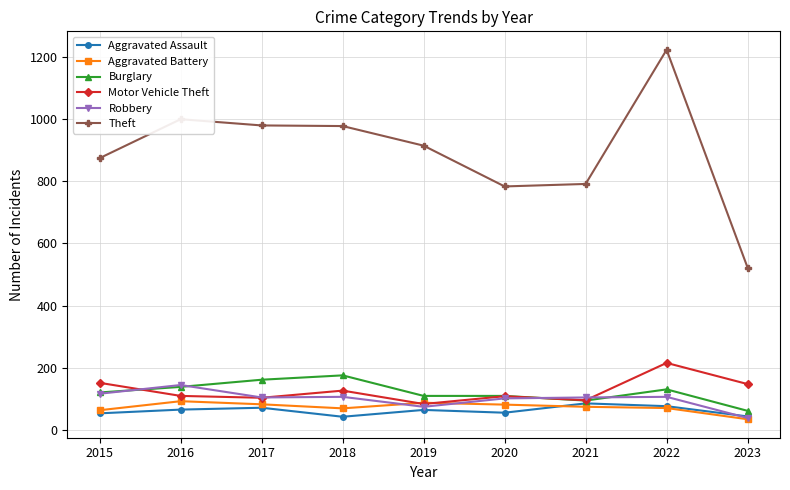

Between which two adjacent categories do Motor Vehicle Theft and Aggravated Battery first intersect?

2018 and 2019